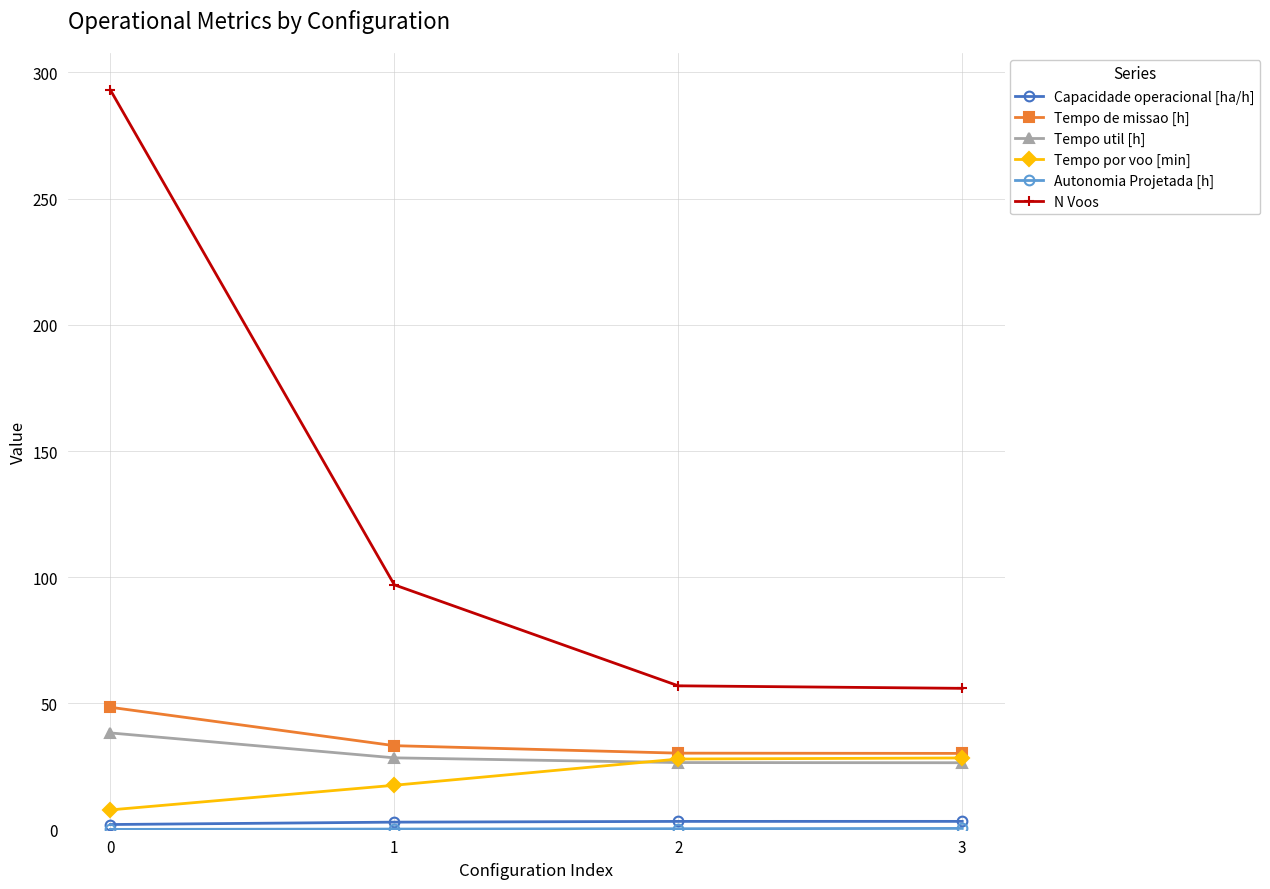

What is the total value across all series at 2?

145.6